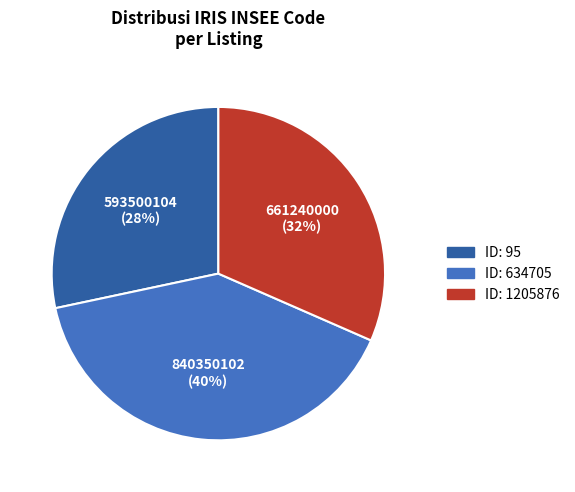

How many segments does this pie chart have?

3